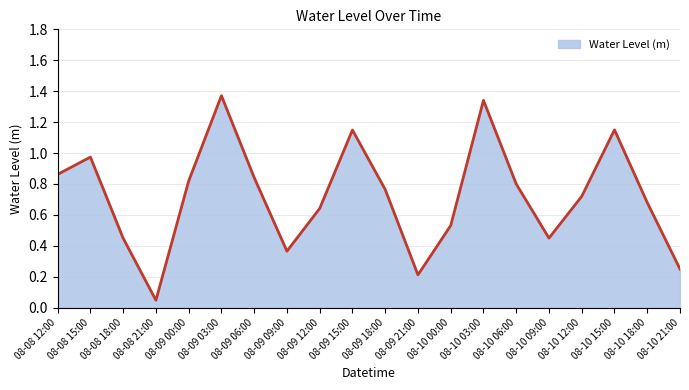

True or false: the data has more than 1 interior local peaks.

True